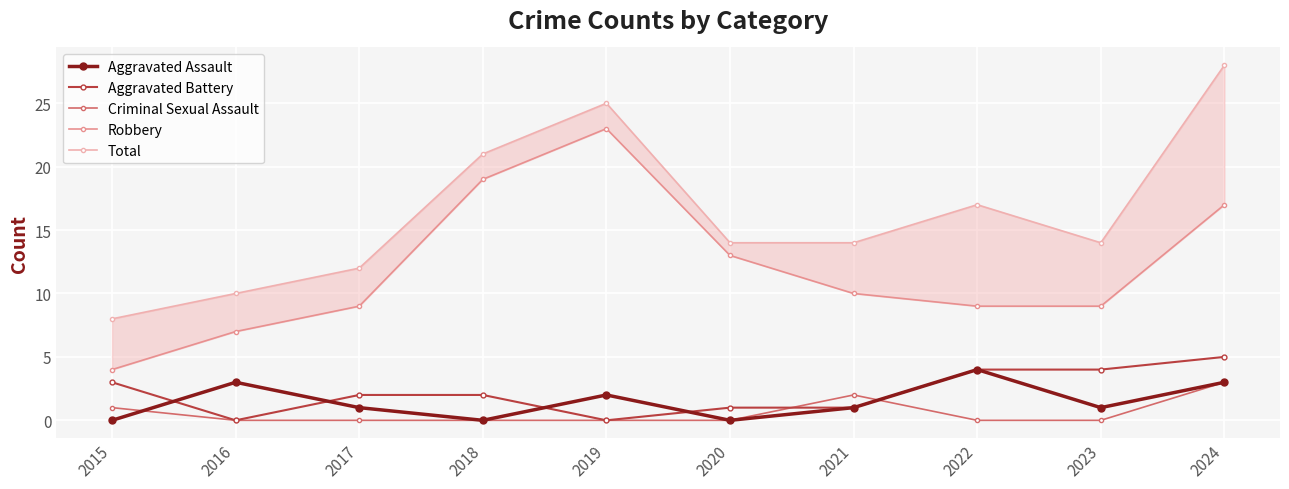

Is this an area chart (filled region under the line)?

No